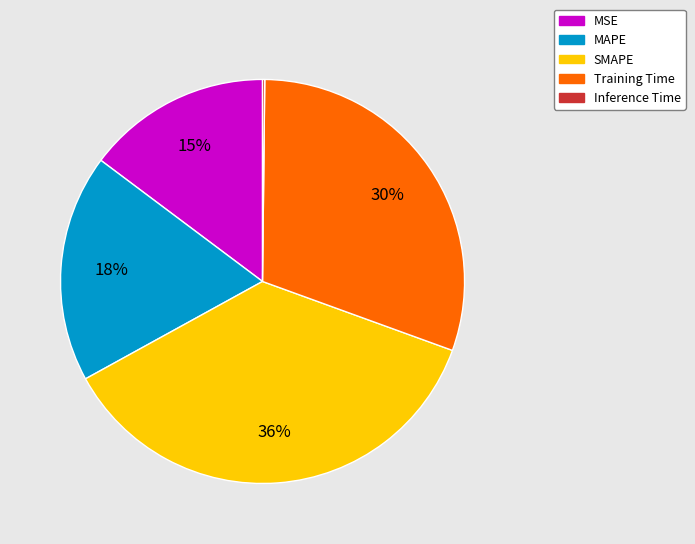

To the nearest percent, what is the combined percentage of SMAPE and Training Time?

67%